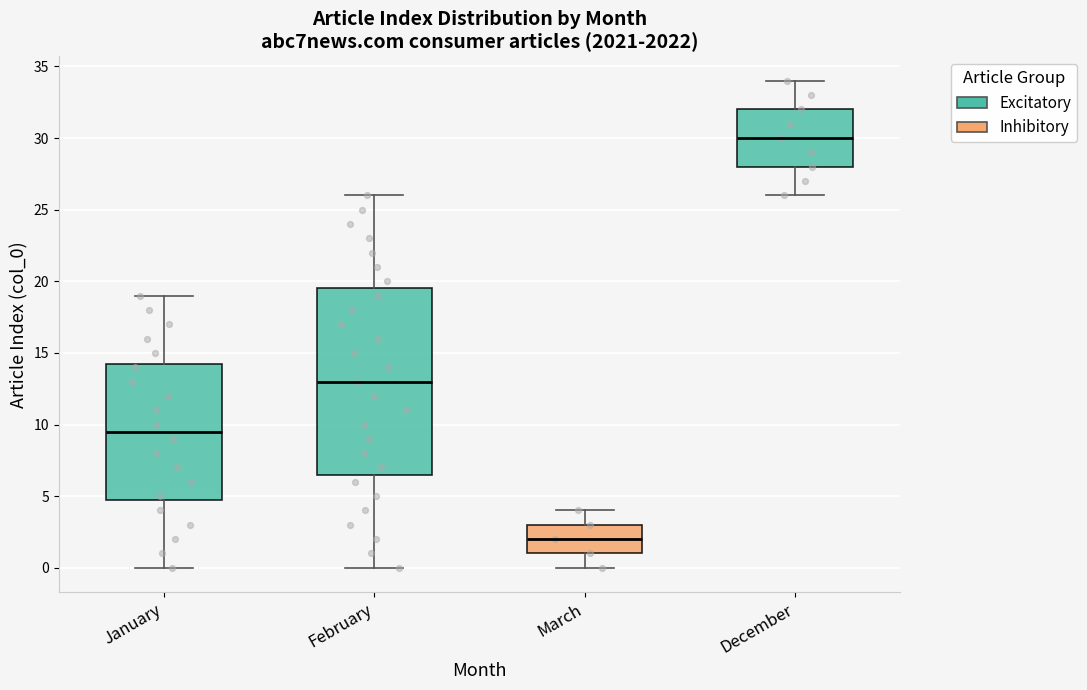

Where does the lower whisker of the box for December end on the y-axis? The values are not printed on the chart, so give them approximately, as read against the axis.

26.0